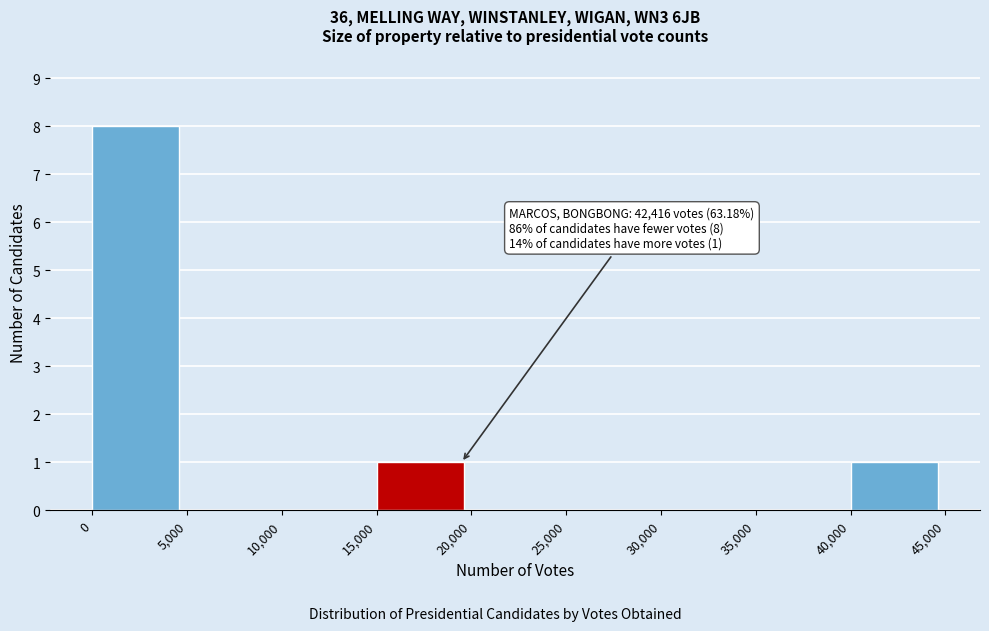

Which range on the x-axis has the tallest bar?

0 to 5,000